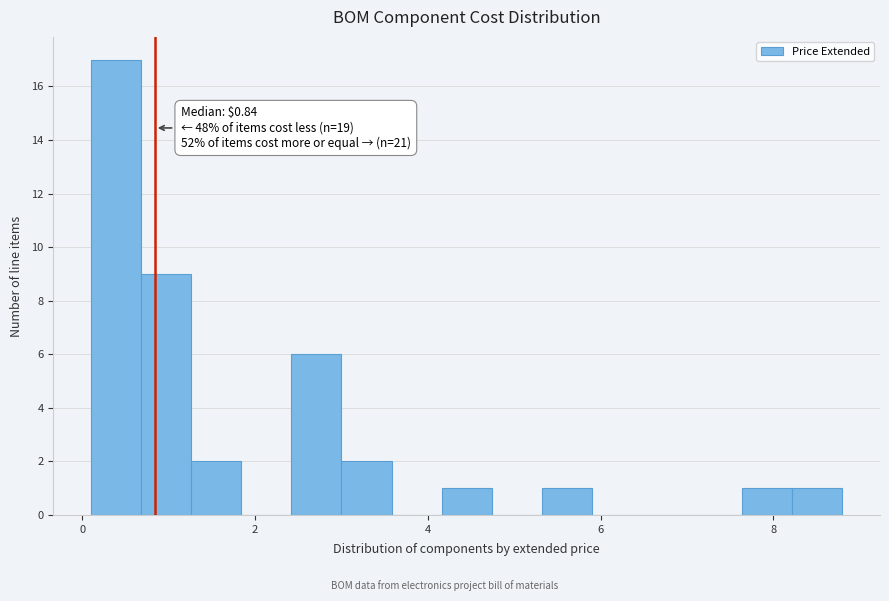

Read against the x-axis, roughly where is the centre of the tallest bar?

0.4